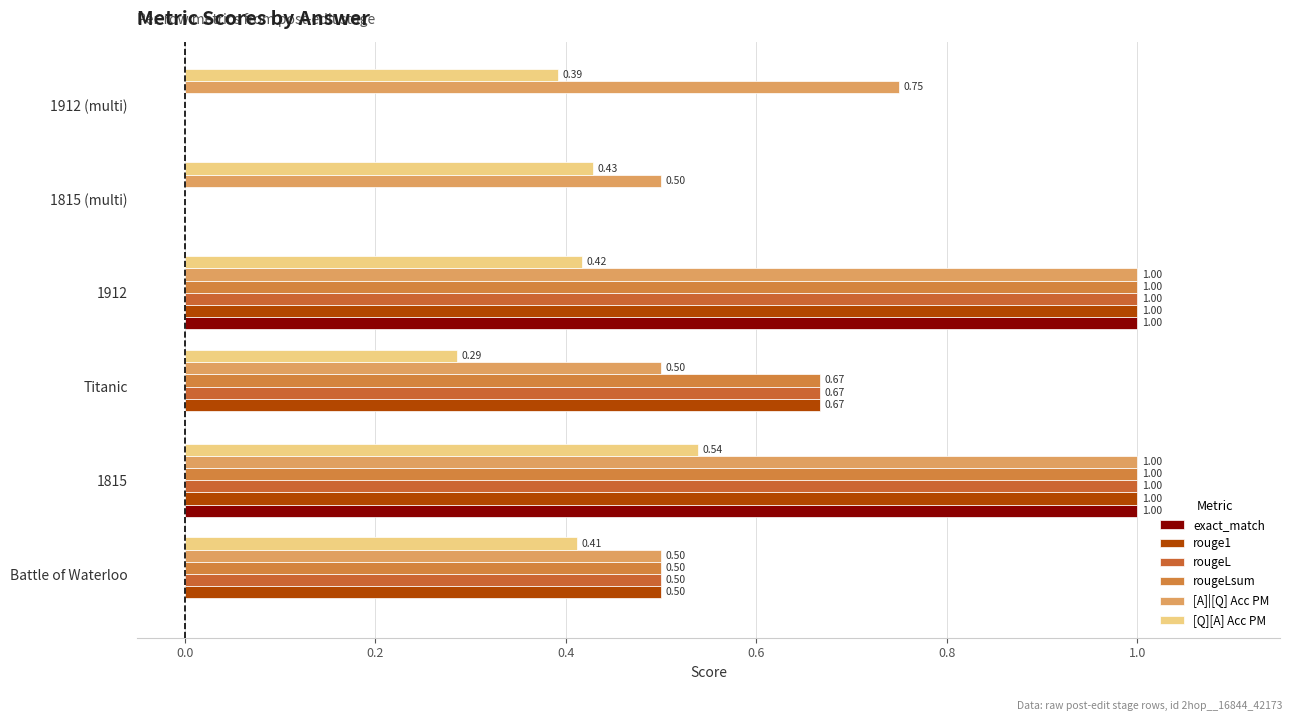

How many categories are shown in the chart?

6